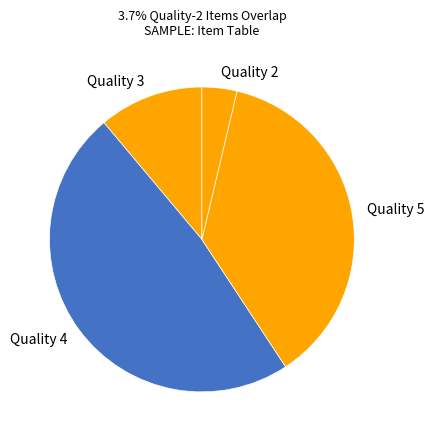

Which slice is the smallest?

Quality 2